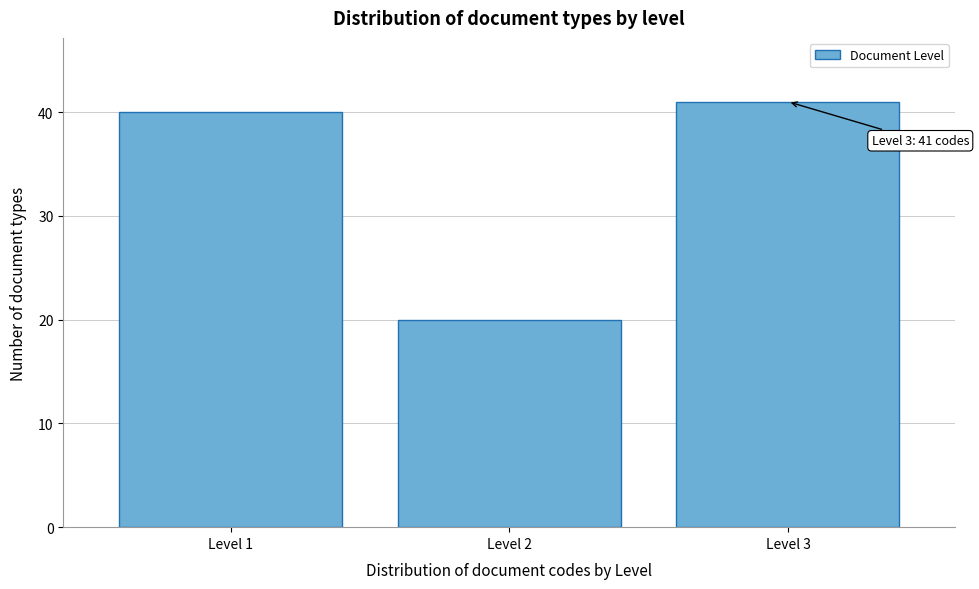

Reading right to left, transcribe all the data shown in this chart.

Level 3=41	Level 2=20	Level 1=40